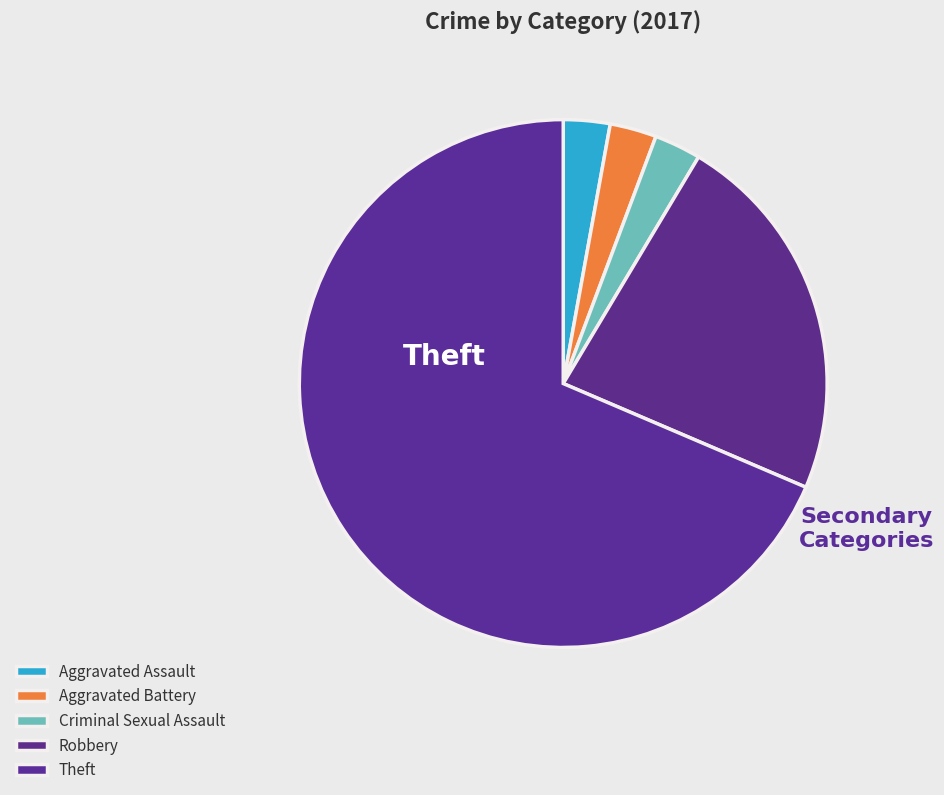

True or false: Aggravated Assault accounts for 3% of the total.

True